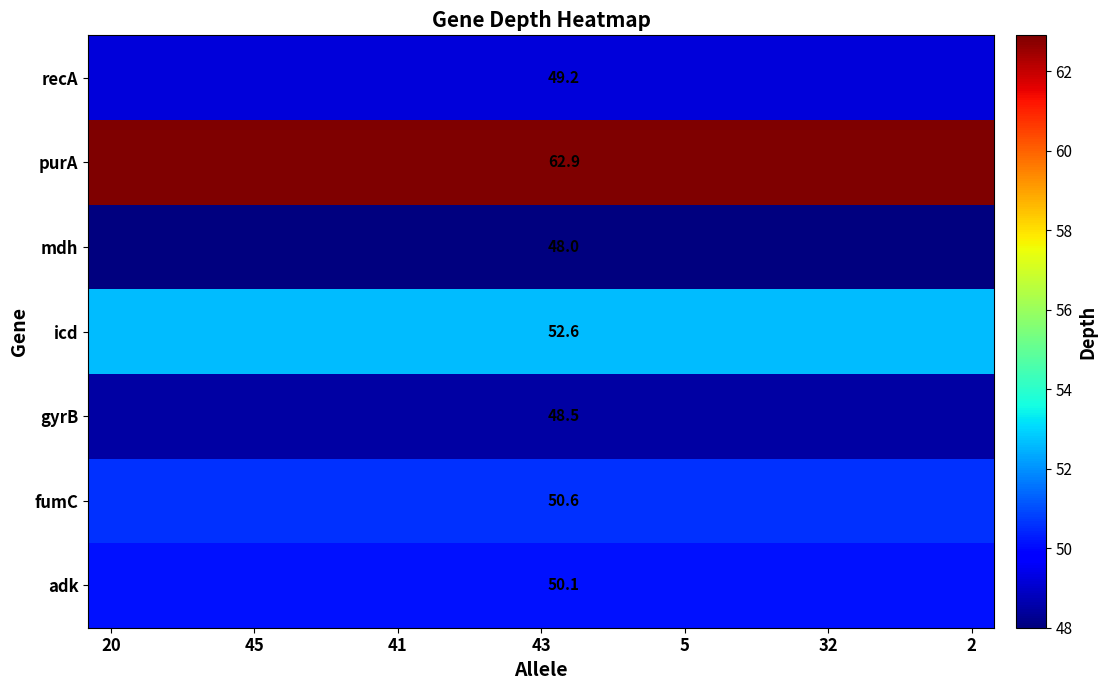

What is the total value across all series at 7?

361.9